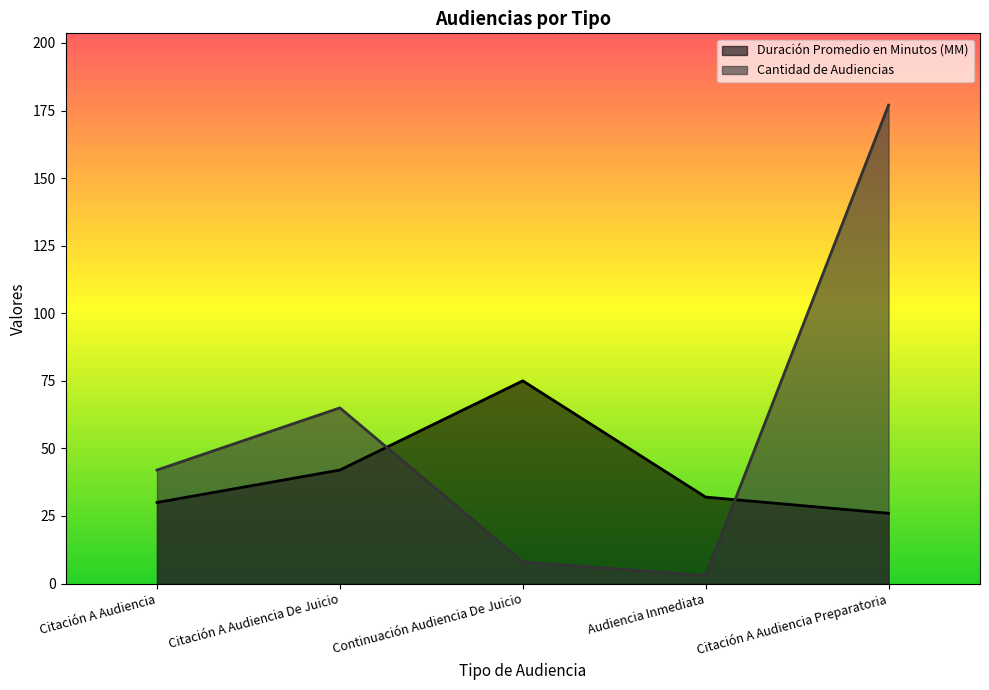

The value of Duración Promedio en Minutos (MM) at Continuación Audiencia De Juicio is 33. True or false?

False